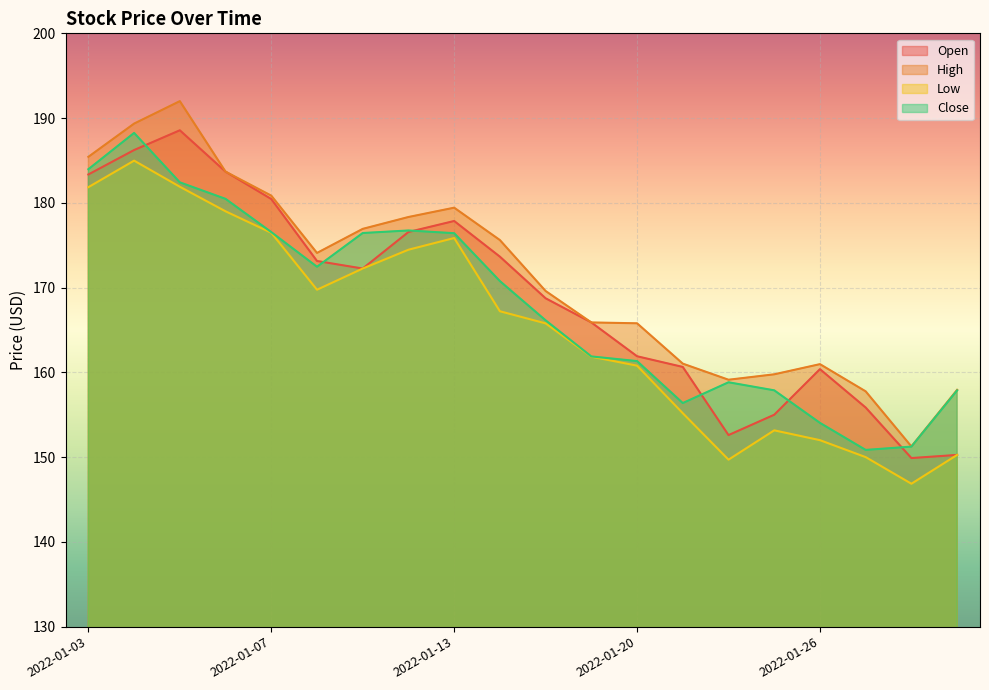

What is the sum of the Close values at 2022-01-27 and 2022-01-19?

312.7